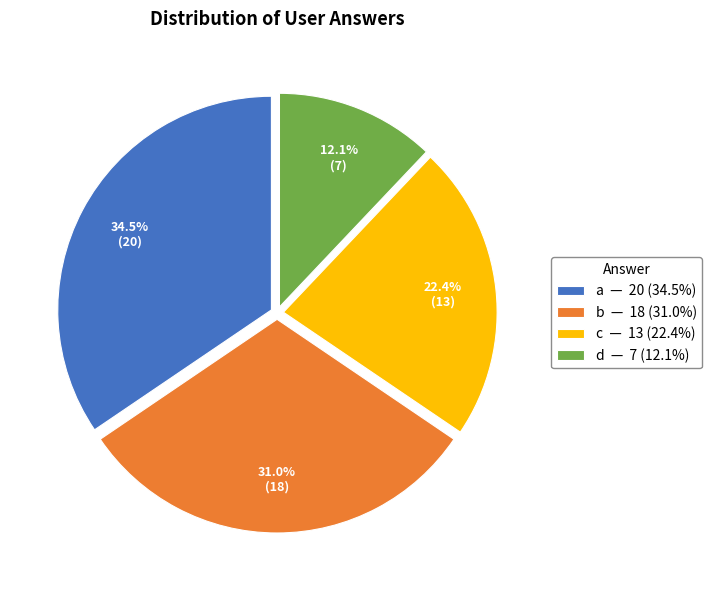

Combined, what portion of the pie is c and a?

56.9%